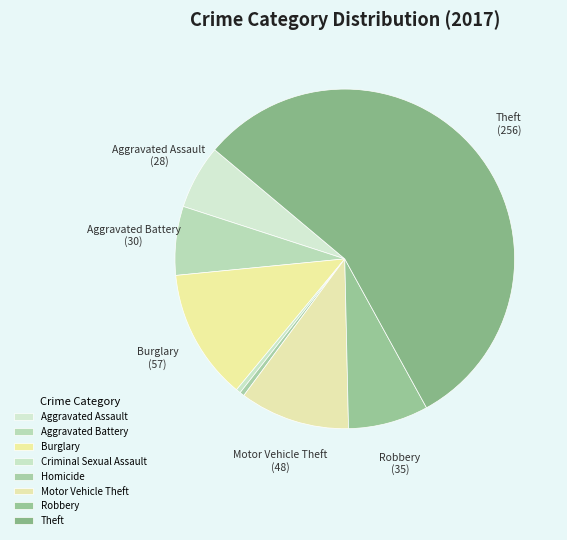

Is it true that Robbery is 8% of the pie?

True